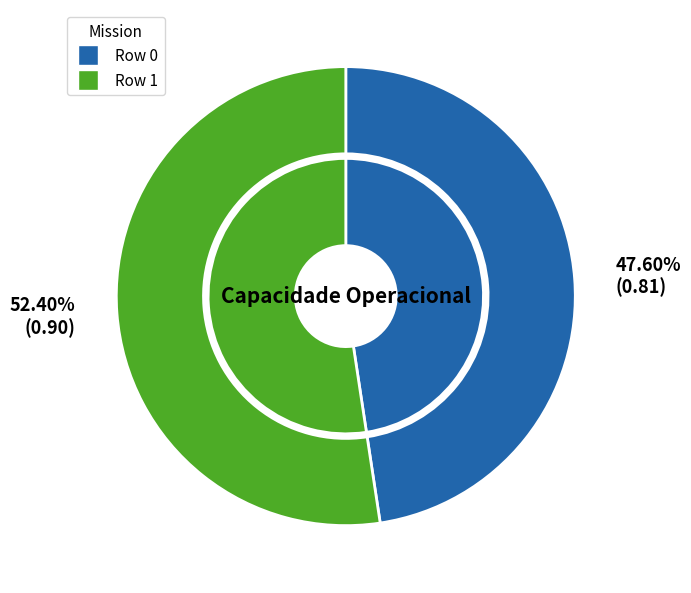

To the nearest percent, what percentage of the pie is 1?

52%